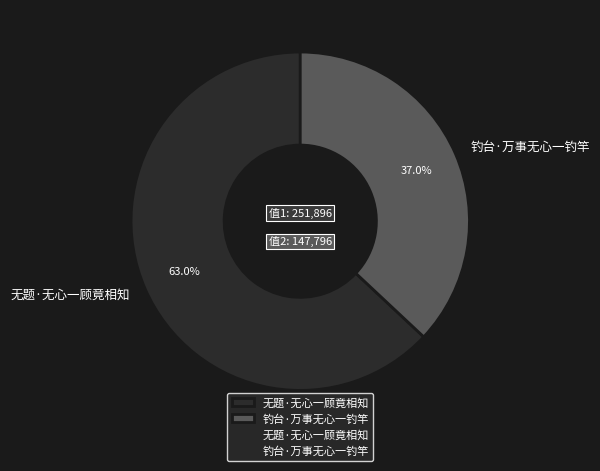

Does 钓台·万事无心一钓竿 account for over 50% of the chart?

No